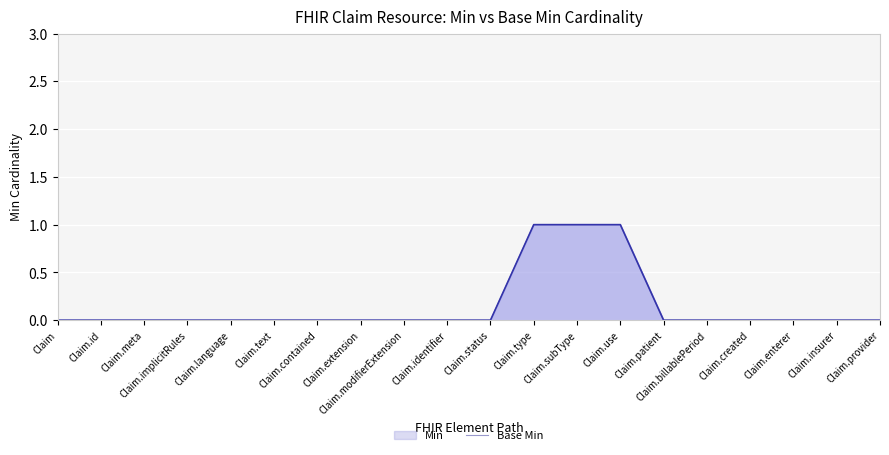

At which category is the sum across all series the highest?

Claim.type